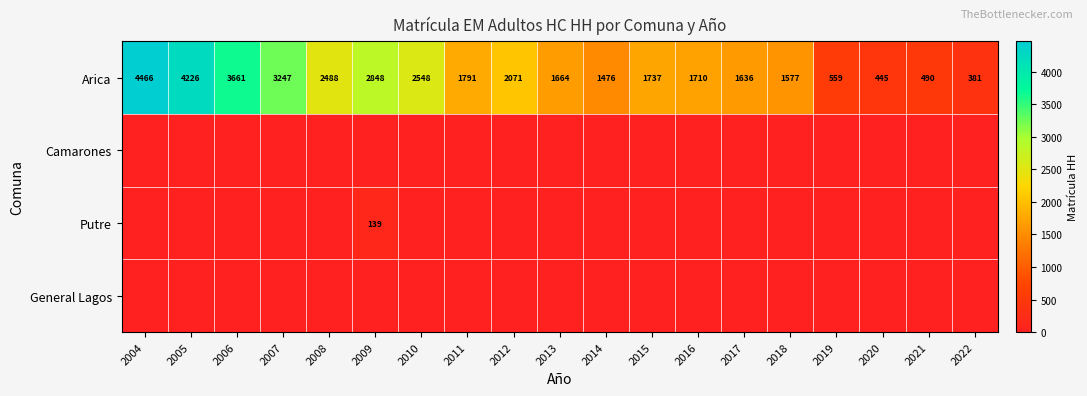

What is the sum of all Arica values?

39021